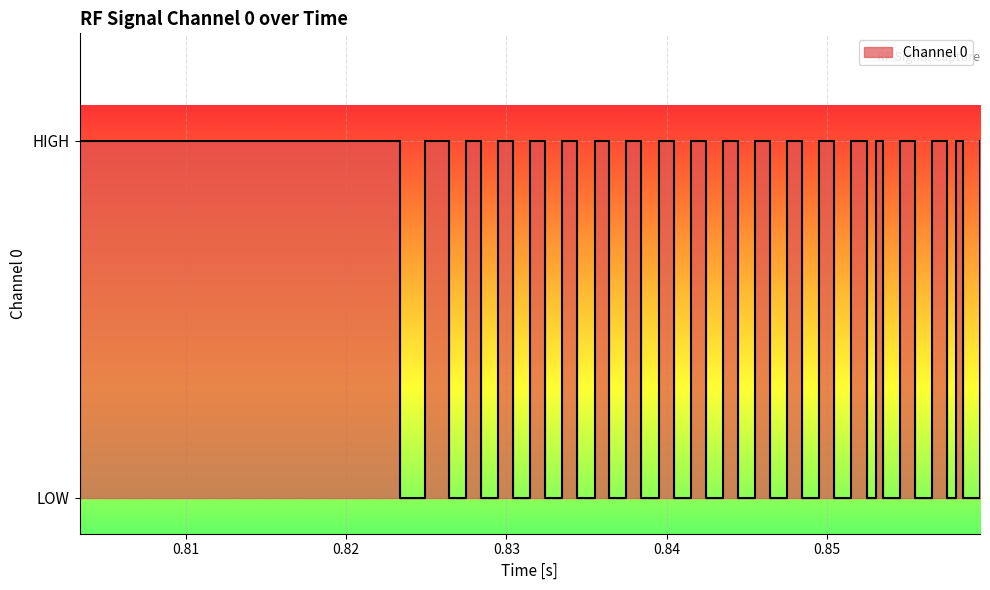

List the labels in order of value, largest first.

0.803362333, 0.824949583, 0.827454333, 0.829462583, 0.831464333, 0.833473417, 0.835525583, 0.837487, 0.839491917, 0.841498667, 0.843499583, 0.845509, 0.847513583, 0.849523083, 0.851524333, 0.853029833, 0.854539583, 0.856545, 0.858046167, 0.85954875, 0.8233795, 0.82639125, 0.8283985, 0.83040325, 0.832410417, 0.8344155, 0.836420667, 0.838426583, 0.840433333, 0.84243975, 0.8444465, 0.846451917, 0.848458083, 0.850465833, 0.85247225, 0.853474083, 0.855480833, 0.857486167, 0.858489333